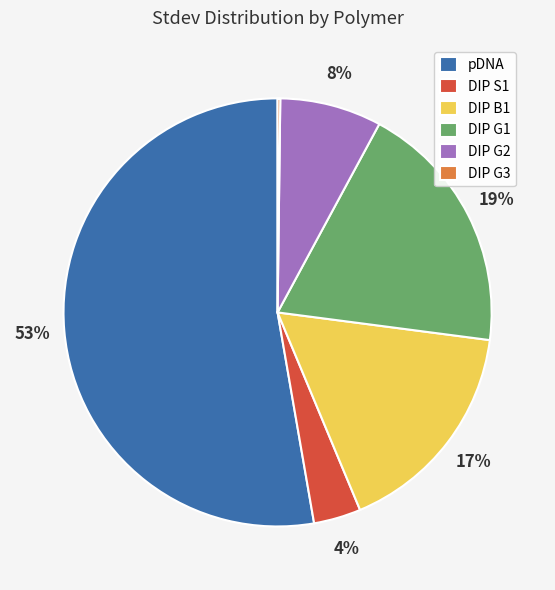

Is it true that DIP G1 is 19% of the pie?

True